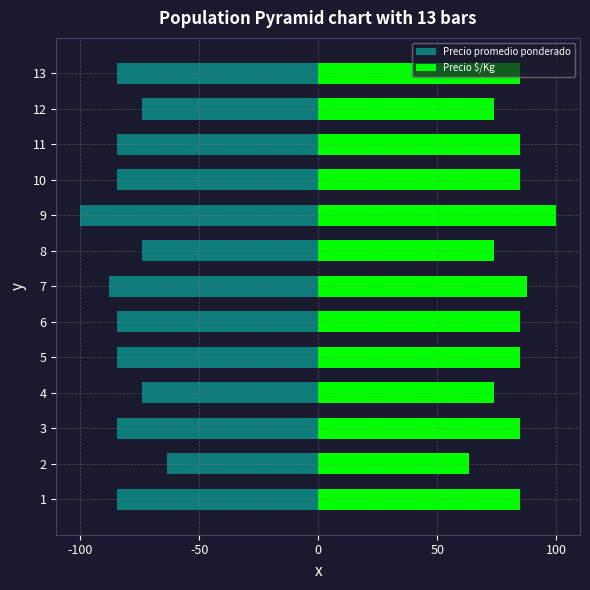

Reading right to left, transcribe all the data shown in this chart.

Precio promedio ponderado: -84.6	-74.0	-84.6	-84.6	-100.0	-74.0	-87.9	-84.6	-84.6	-74.0	-84.6	-63.5	-84.6
Precio $/Kg: 84.6	74.0	84.6	84.6	100.0	74.0	87.9	84.6	84.6	74.0	84.6	63.5	84.6